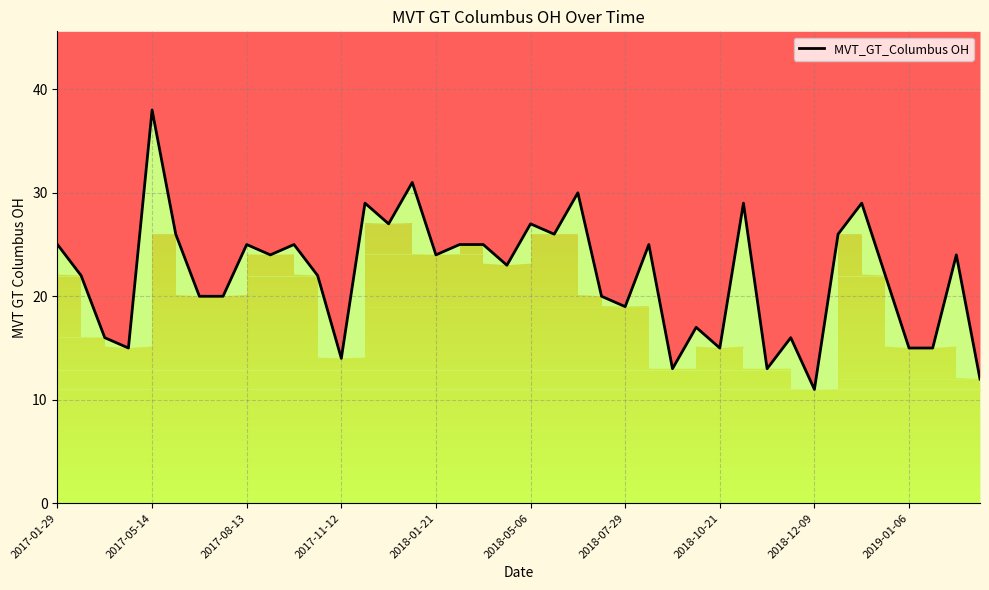

What is the ratio of the value at 10 to the value at 2018-07-29?

1.2